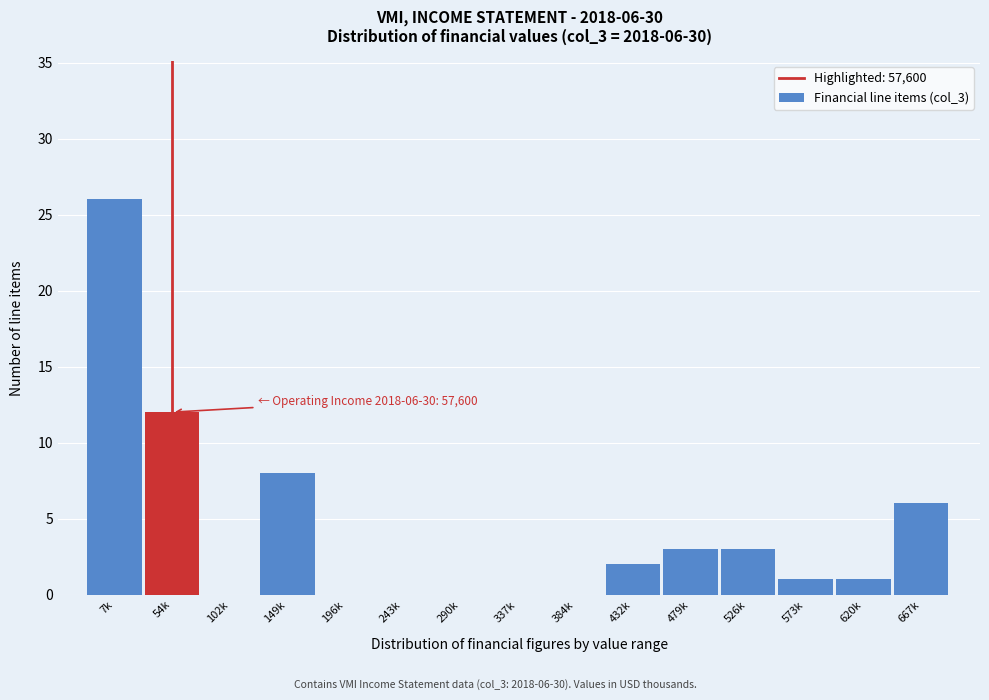

Reading right to left, what are all the values shown in this chart?

667k=6	620k=1	573k=1	526k=3	479k=3	432k=2	384k=0	337k=0	290k=0	243k=0	196k=0	149k=8	102k=0	54k=12	7k=26